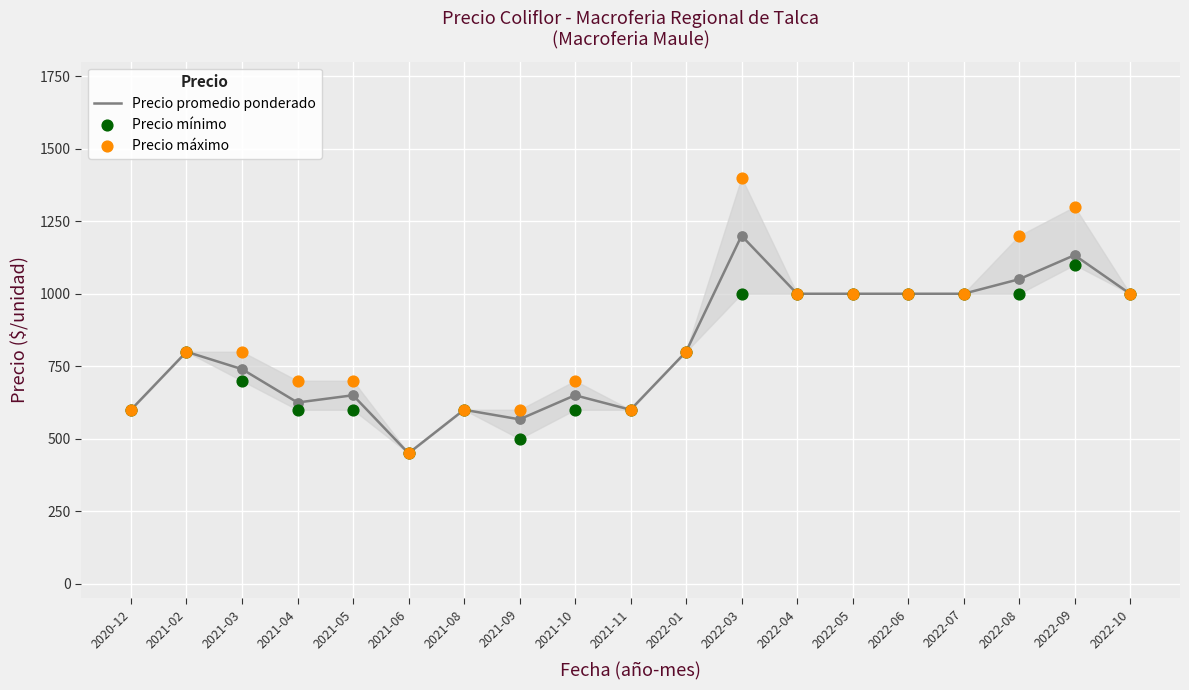

At which category is the sum across all series the highest?

2022-03